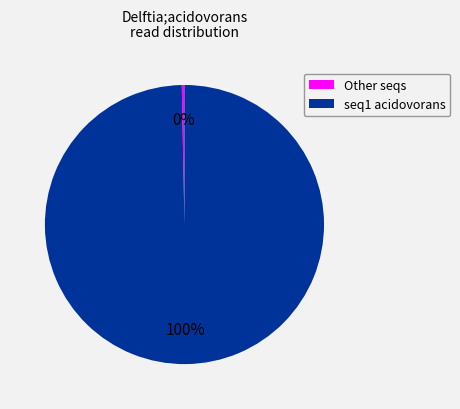

How many slices are in this pie chart?

2